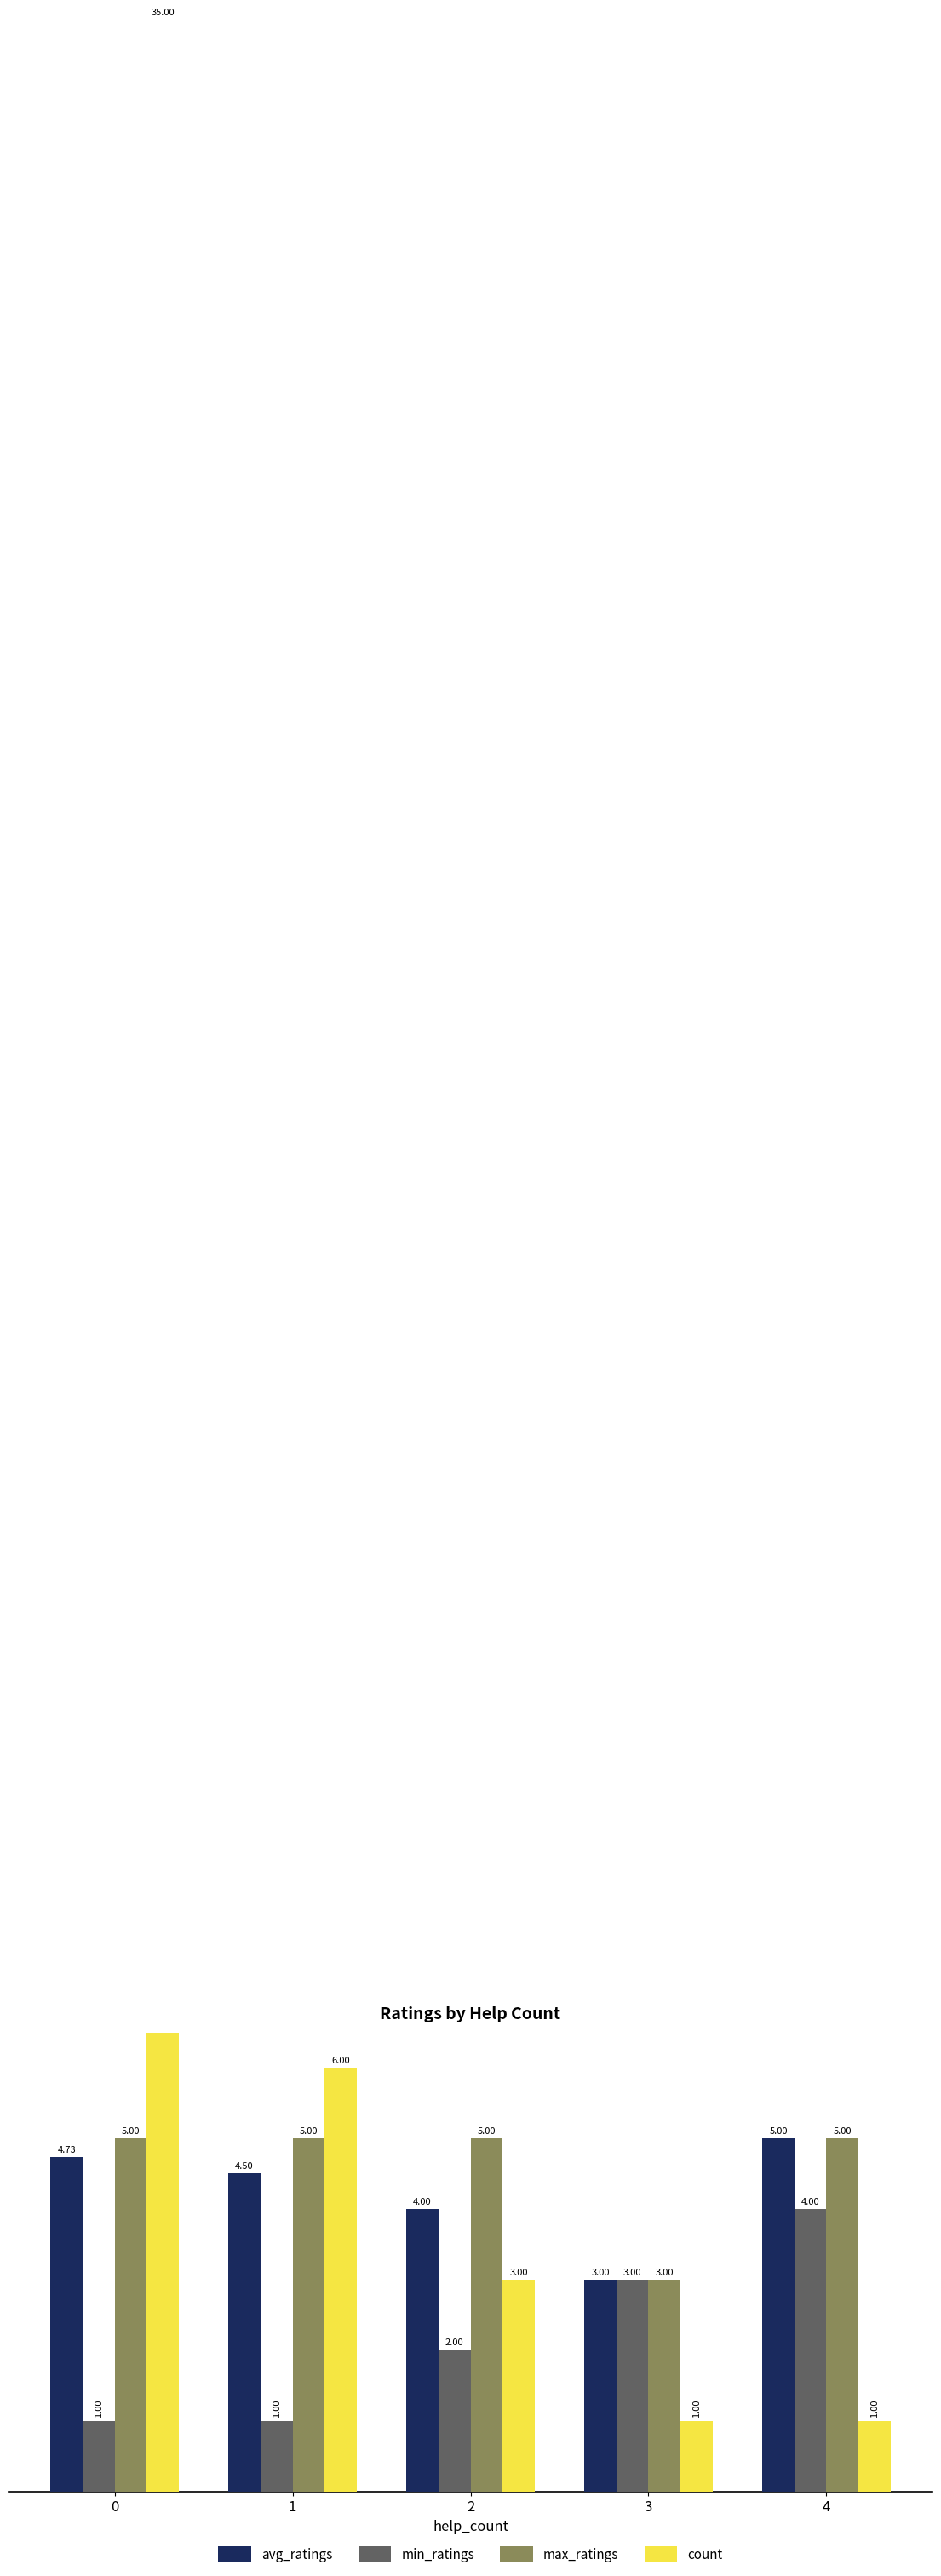

At how many categories does at least one series exceed 30?

1